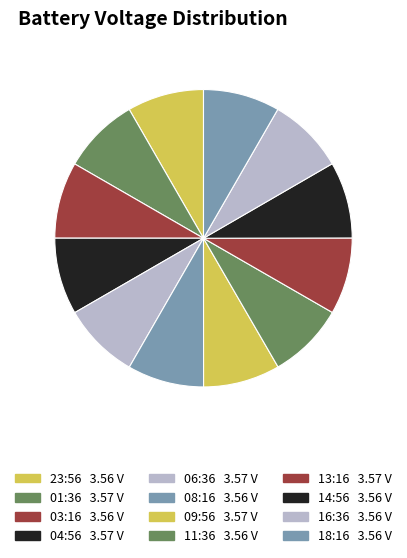

True or false: 08:16 accounts for 2% of the total.

False